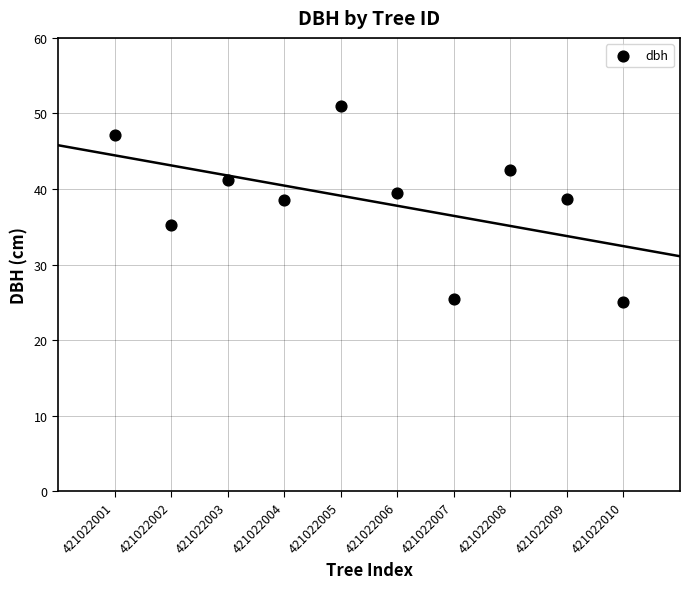

What is the average Y value?

38.5